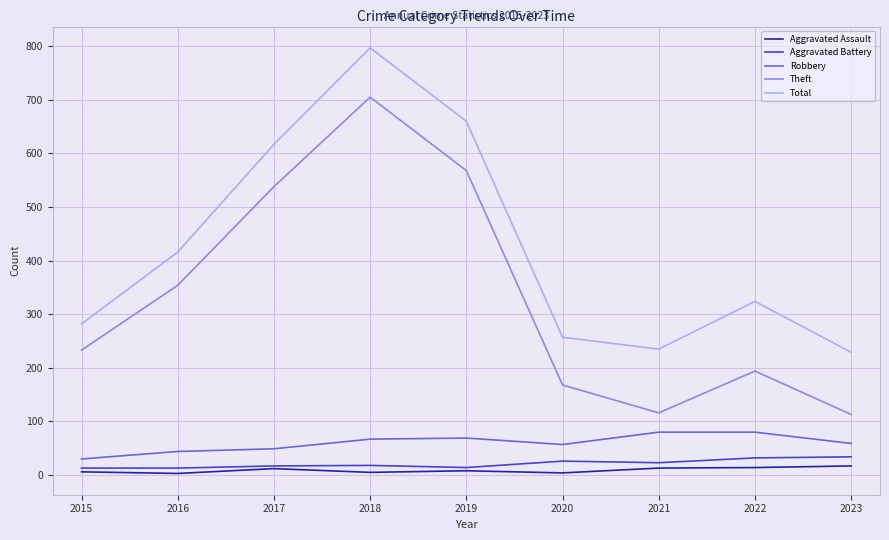

The Theft series shows 116 at 2021. True or false?

True